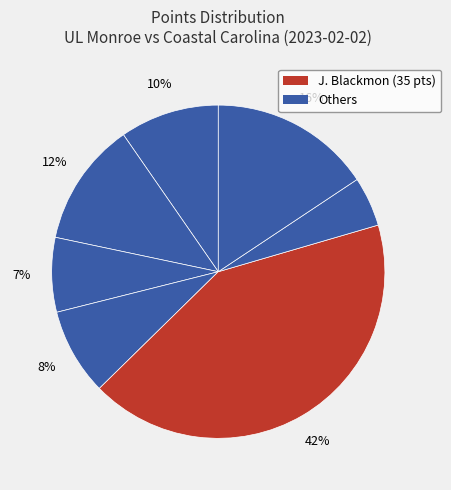

To the nearest percent, what is the average slice percentage?

14%